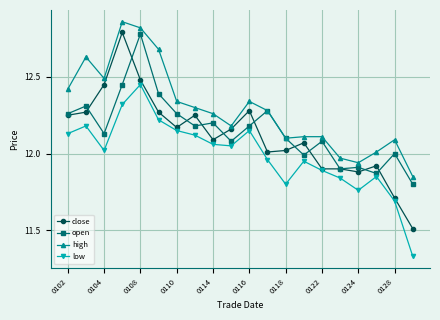

Which series has the largest total across all categories?

high